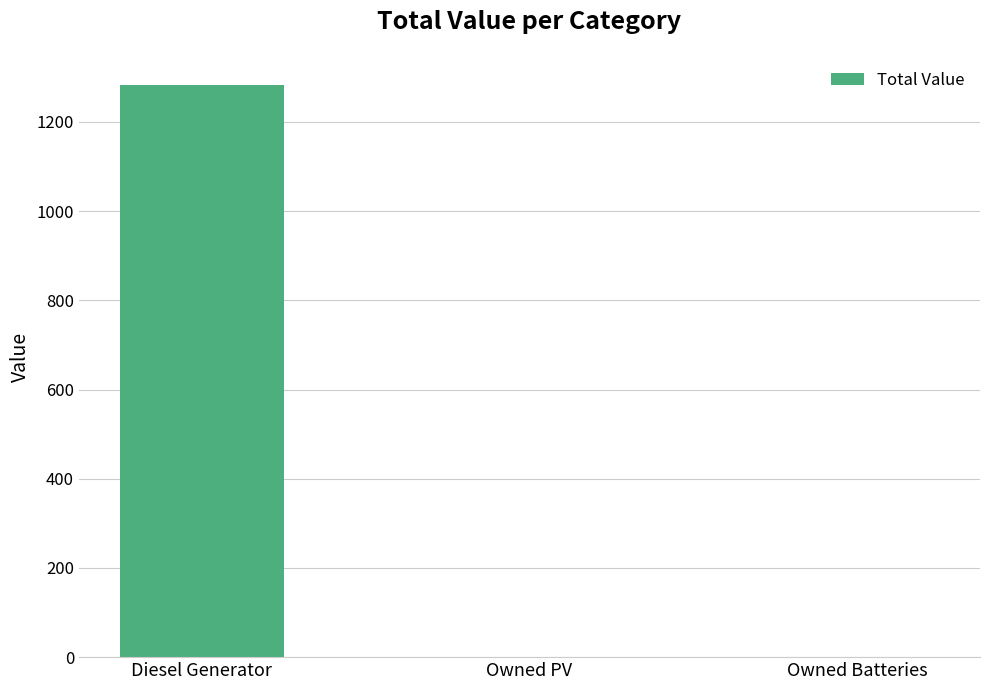

Count the number of categories in the chart.

3